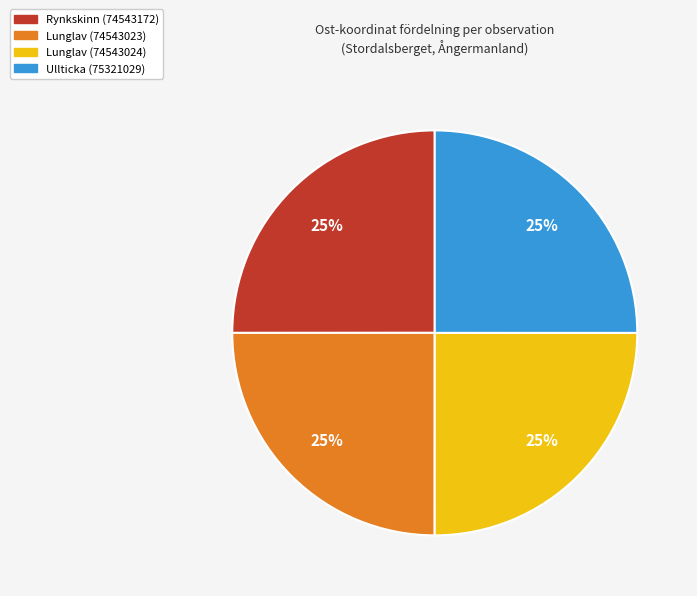

Count the number of slices in the pie.

4